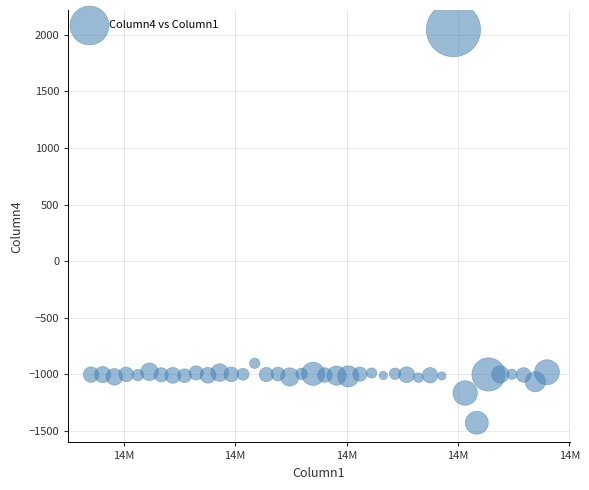

What Y value in the scatter plot is closest to 308?

-904